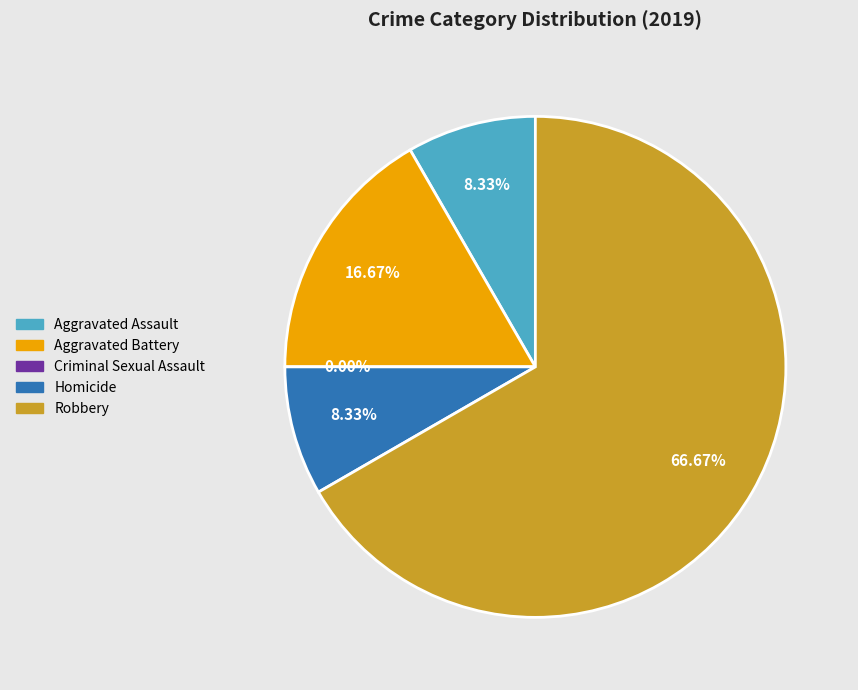

Which has a higher value, Criminal Sexual Assault or Homicide?

Homicide